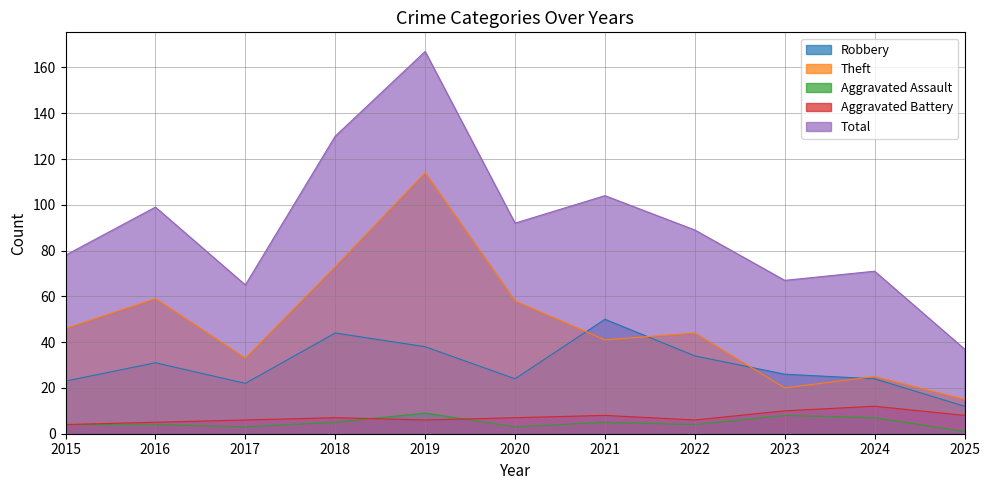

In Robbery, how many points are lower than both neighbors (excluding endpoints)?

2